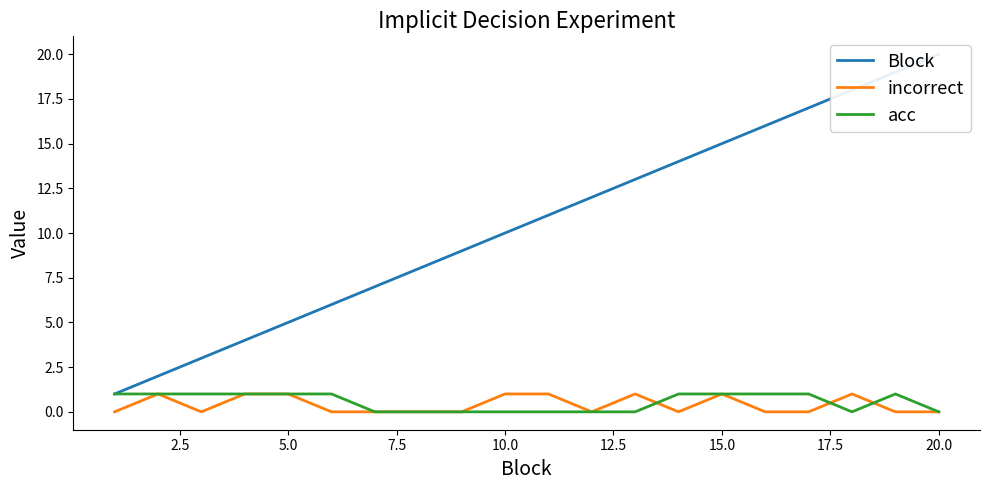

True or false: acc and Block cross at least once.

False